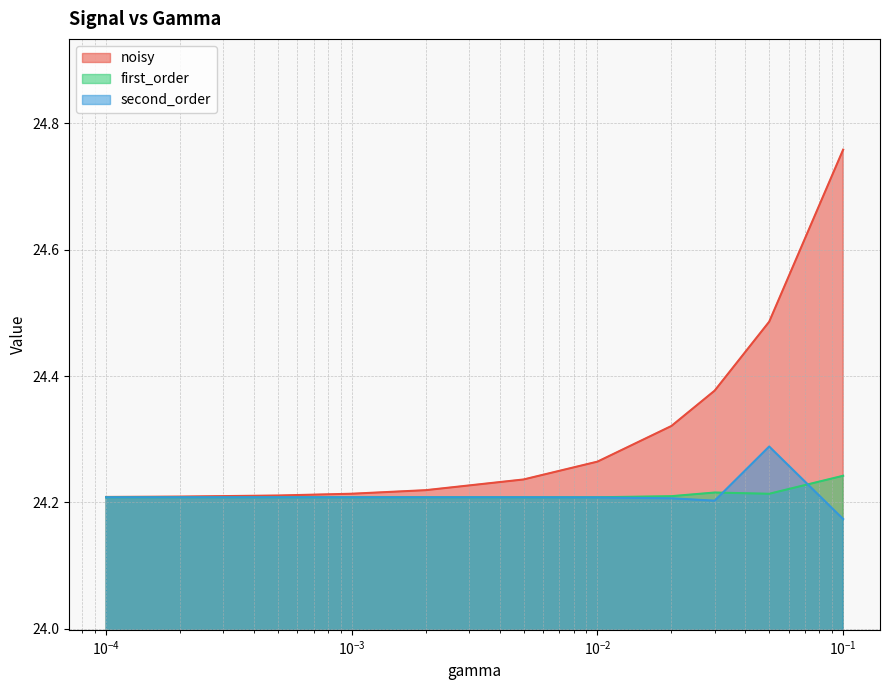

Which series has the largest total across all categories?

noisy